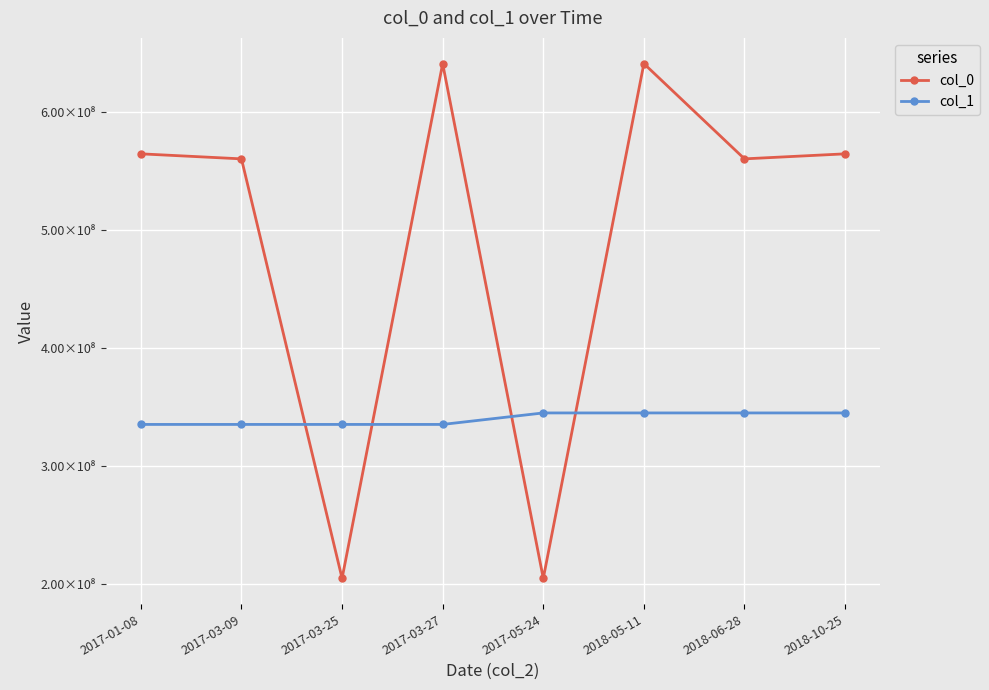

In col_0, how many points are lower than both neighbors (excluding endpoints)?

3